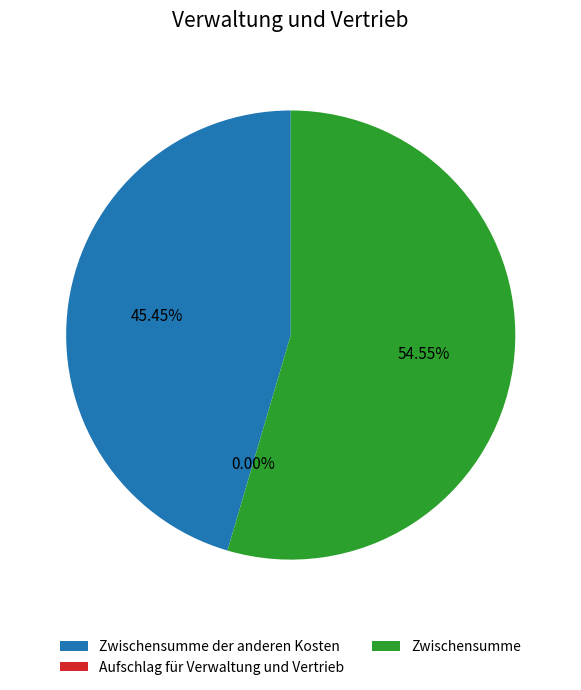

What is the largest slice in the pie chart?

Zwischensumme